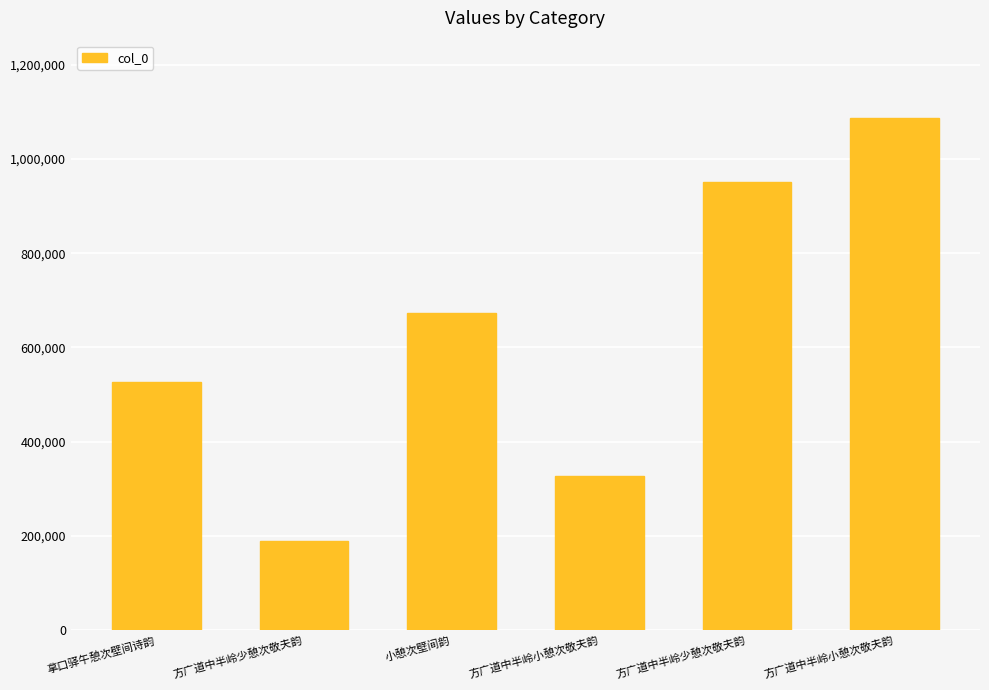

Does the chart contain any negative values?

No